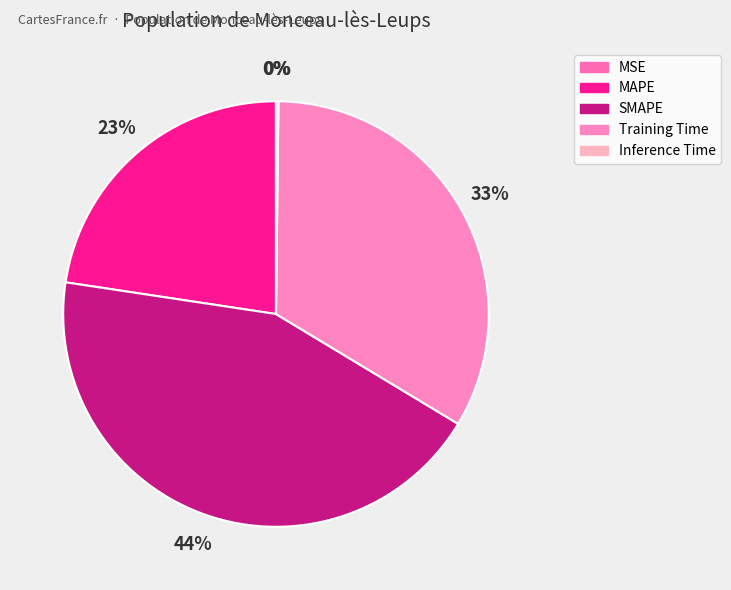

The MAPE slice represents 29% of the pie. True or false?

False